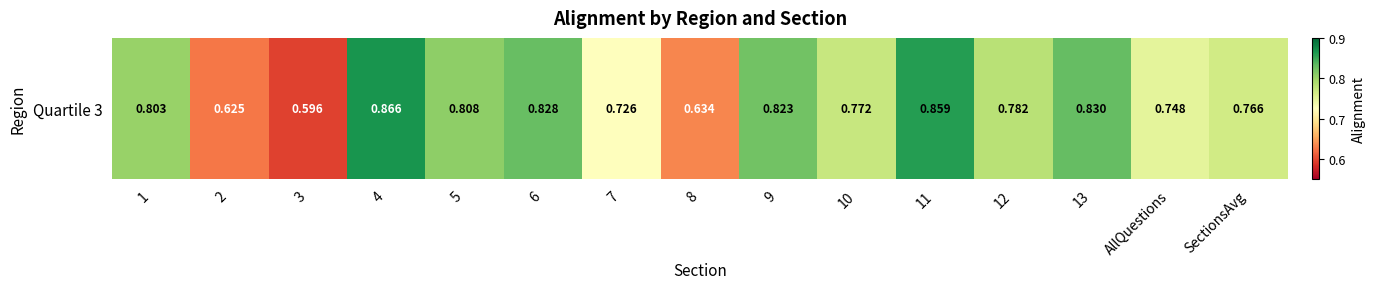

What is the difference between the maximum and minimum values?

0.3